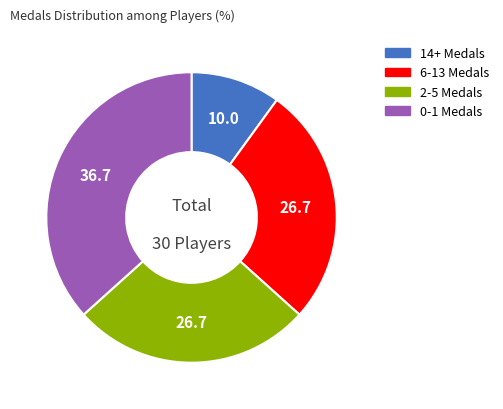

Is there a majority slice in this chart?

No